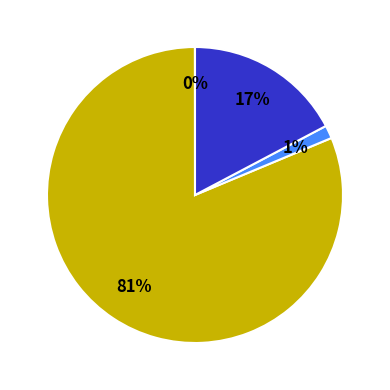

Is there any slice that represents more than half of the pie?

Yes